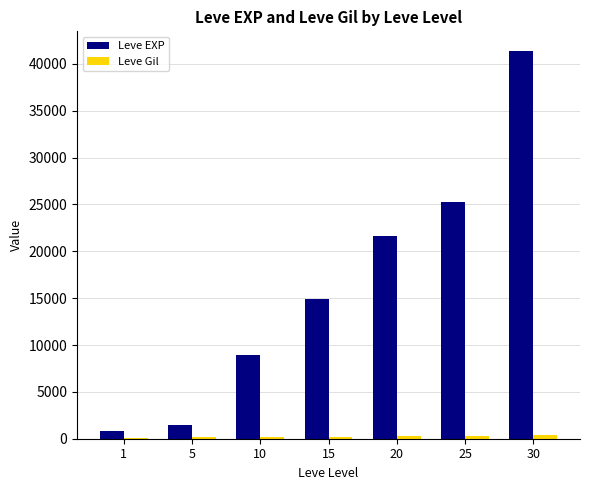

Between 10 and 25, which series saw the biggest shift?

Leve EXP